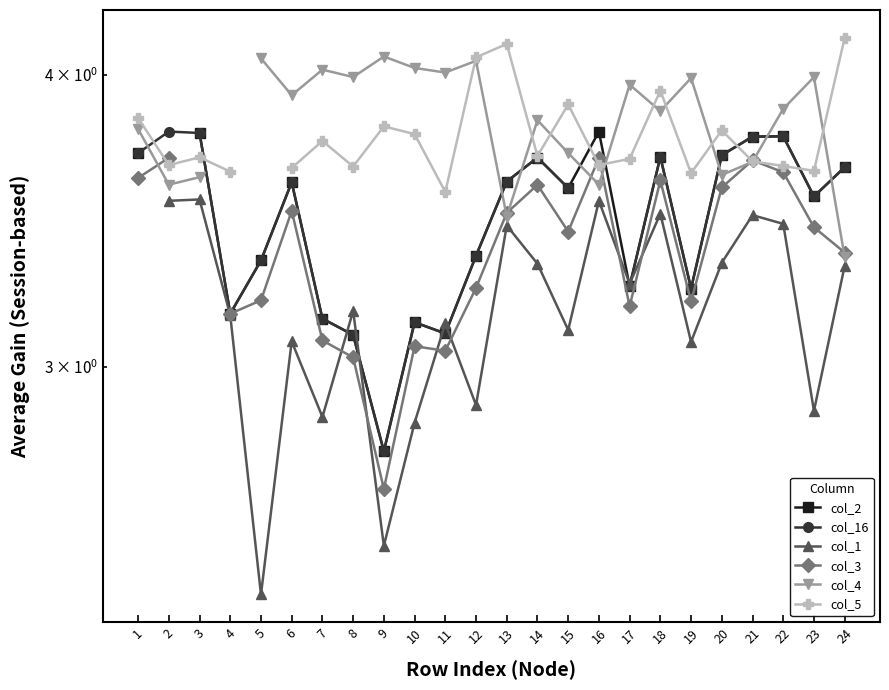

What is the minimum value shown in the chart?

2.4